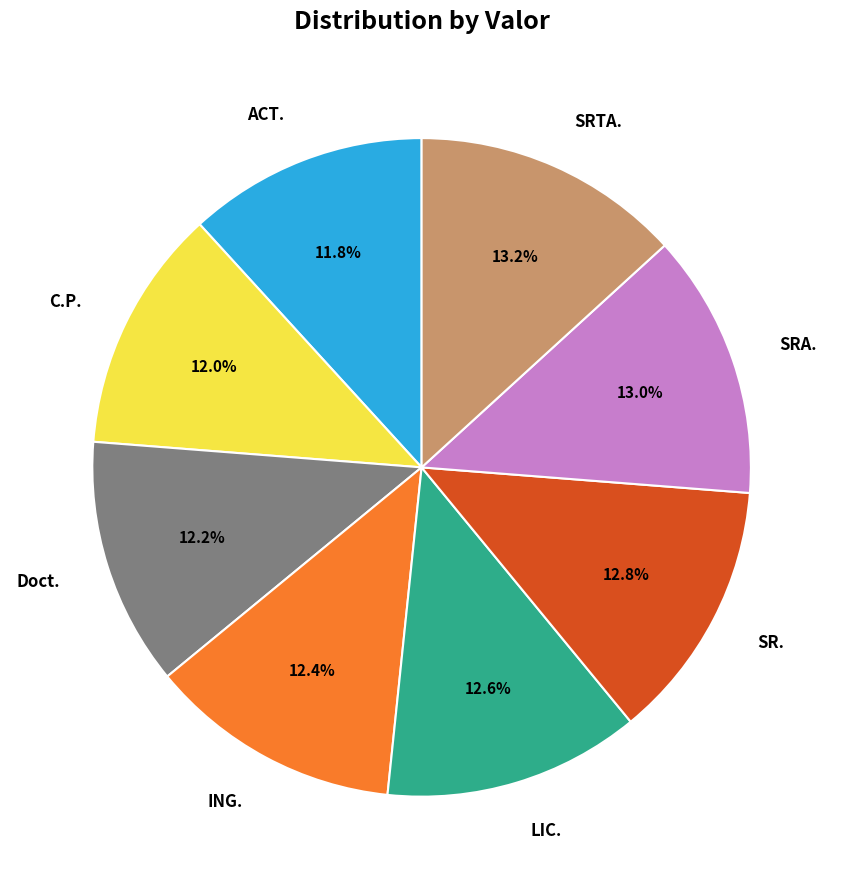

Is there a majority slice in this chart?

No